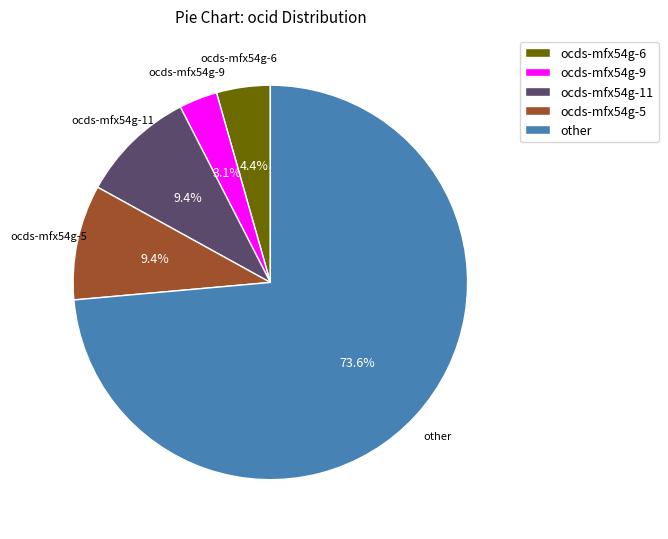

The ocds-mfx54g-9 slice represents 3% of the pie. True or false?

True